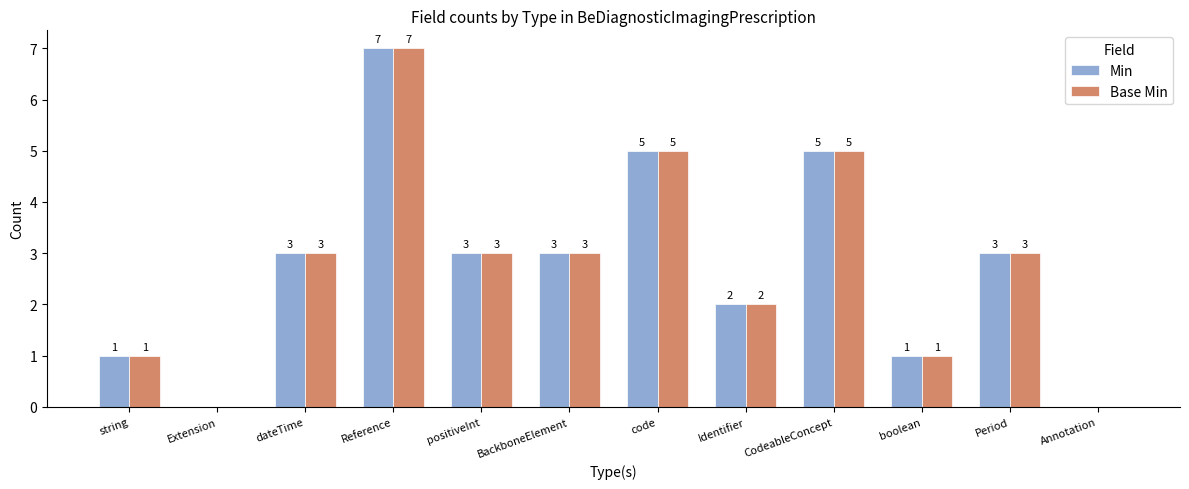

What is the approximate value of Base Min at CodeableConcept?

5